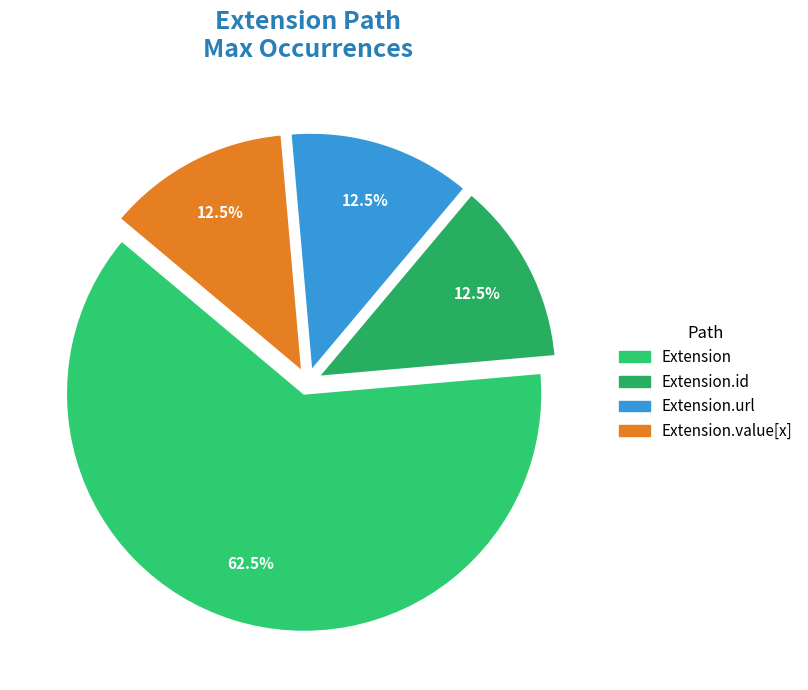

Which slice is the largest?

Extension